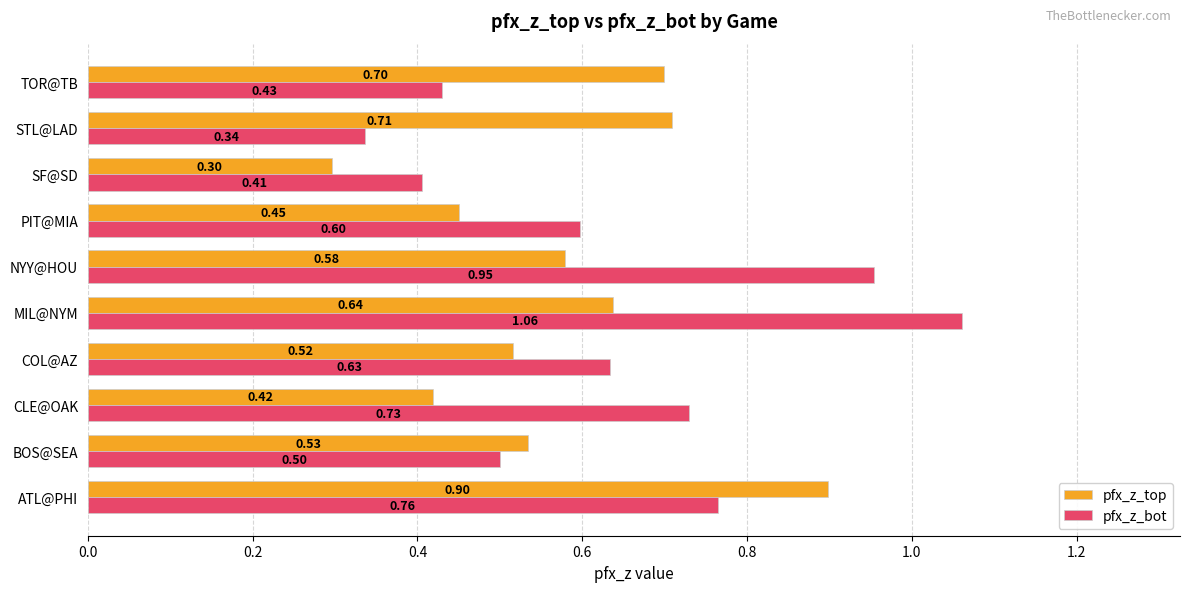

Between ATL@PHI and PIT@MIA, which series saw the biggest shift?

pfx_z_top